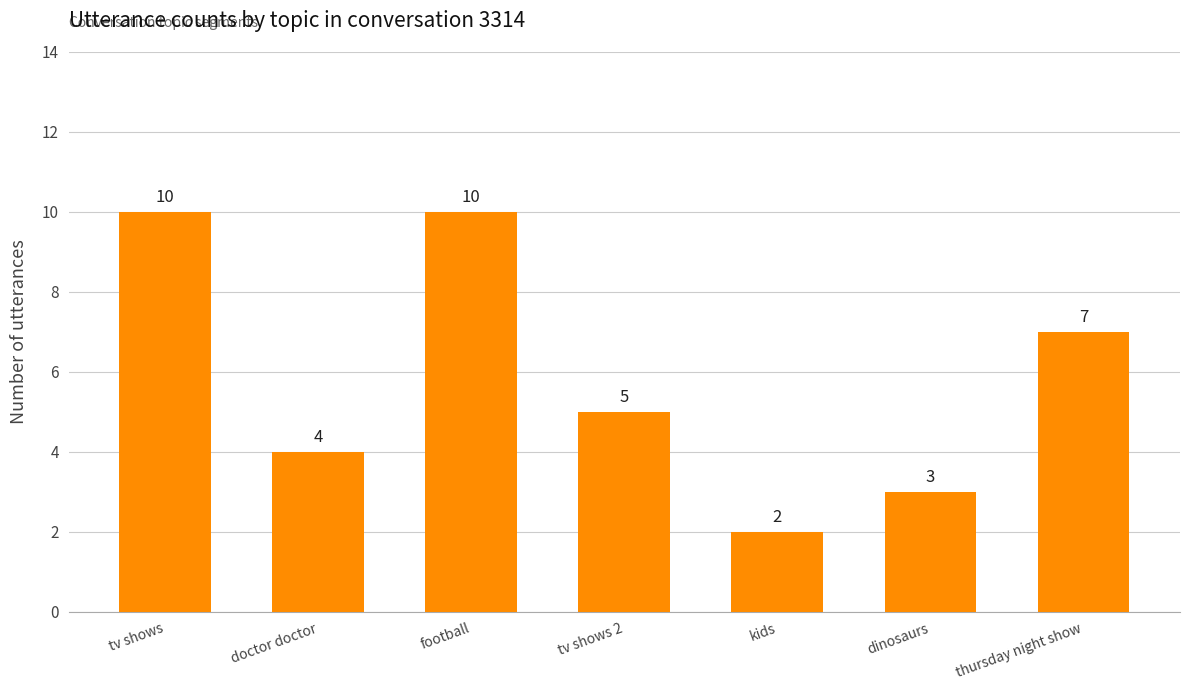

Reading left to right, what are all the values shown in this chart?

10	4	10	5	2	3	7